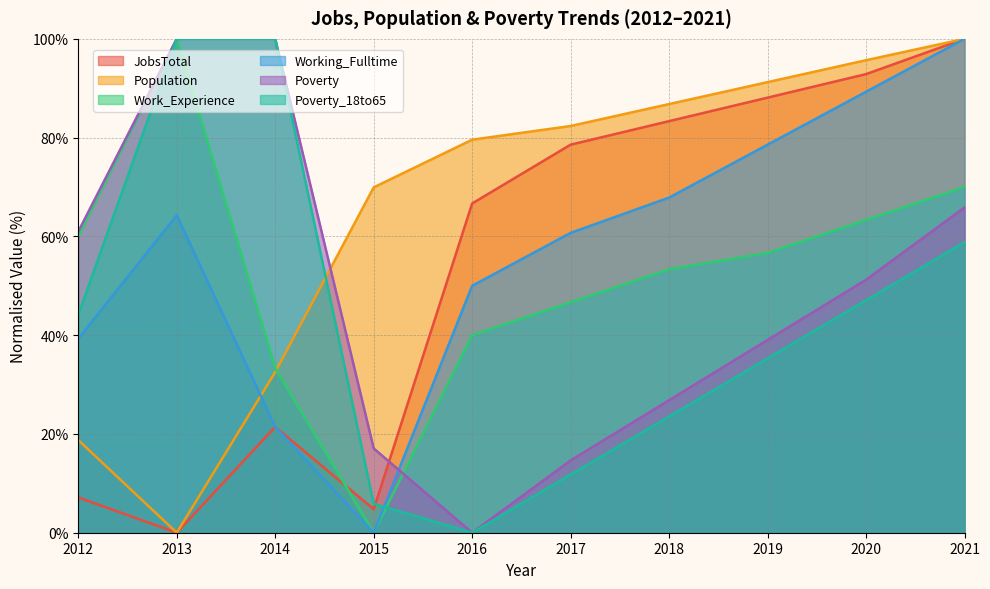

What is the difference between the second highest and minimum values in the Poverty series?

100.0